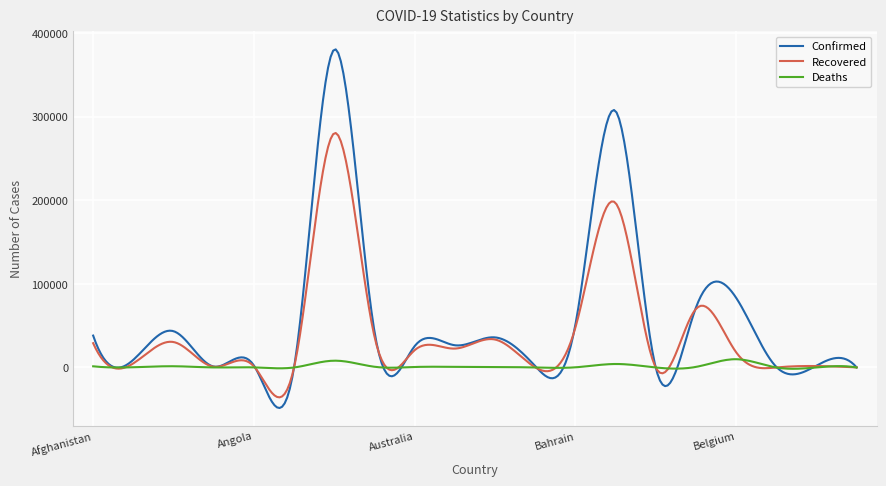

What is the sum of all Deaths values?

452923.1